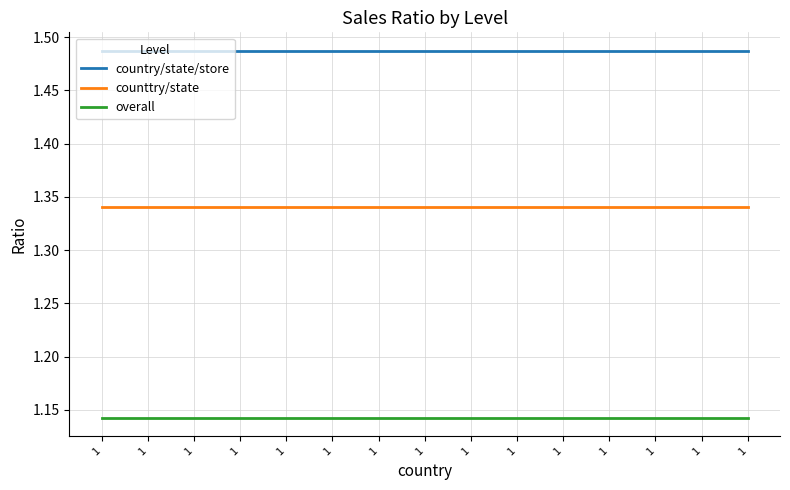

What are all the series names shown in the legend?

country/state/store, counttry/state, overall